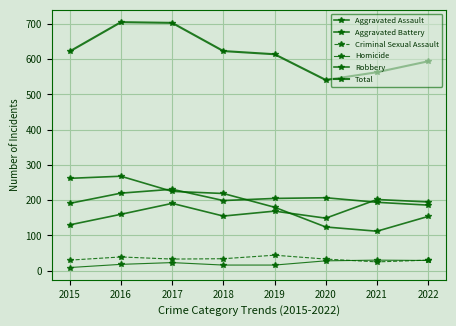

Does the chart have visible grid lines?

Yes